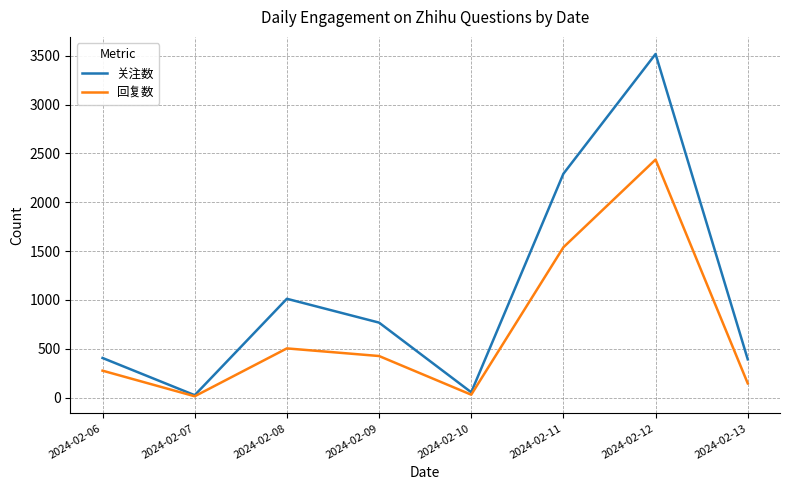

Rank the series at 2024-02-13 from highest to lowest value.

关注数, 回复数